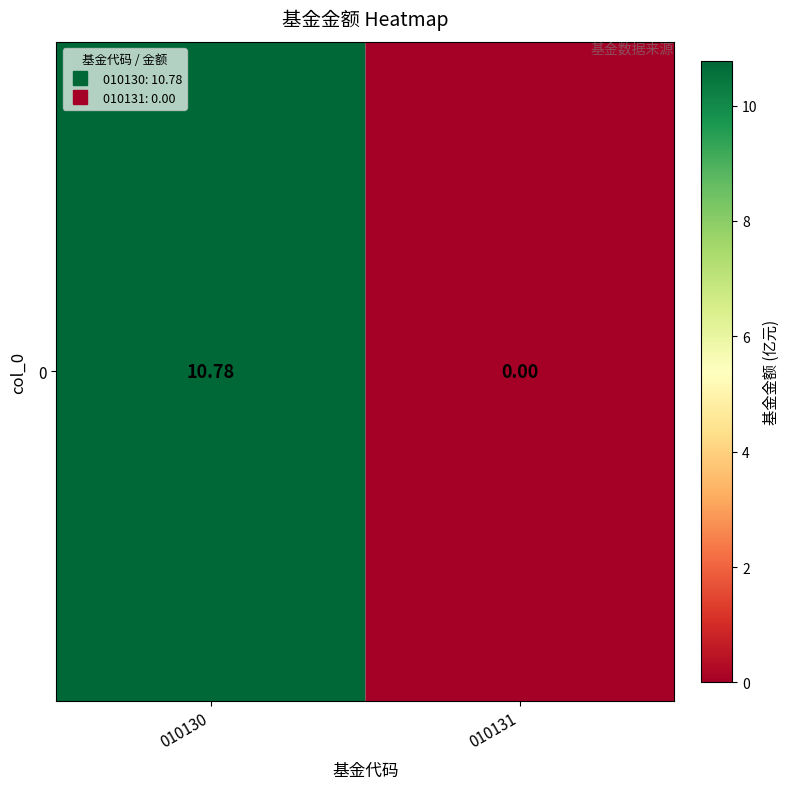

True or false: the data shows 3.0 at 010130.

False